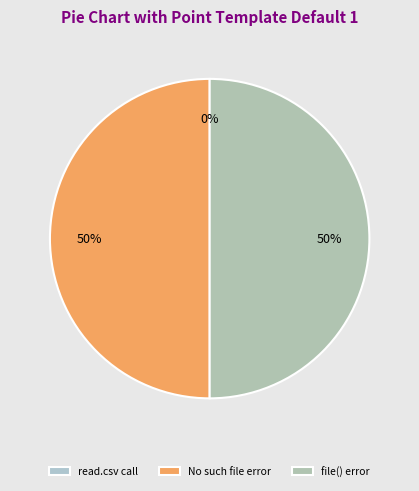

The Error in file(file, "rt") : cannot open slice represents 44% of the pie. True or false?

False